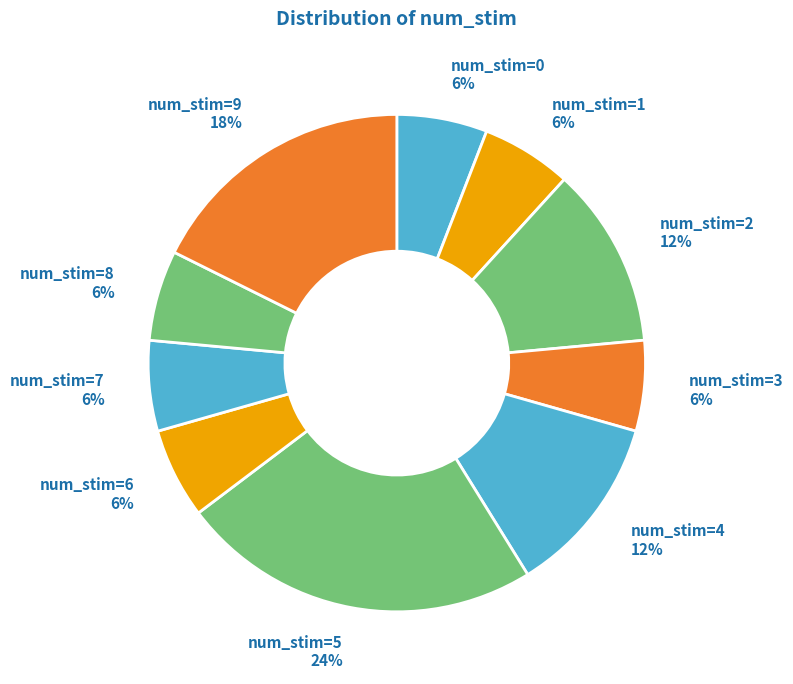

Does num_stim=3 account for over 50% of the chart?

No